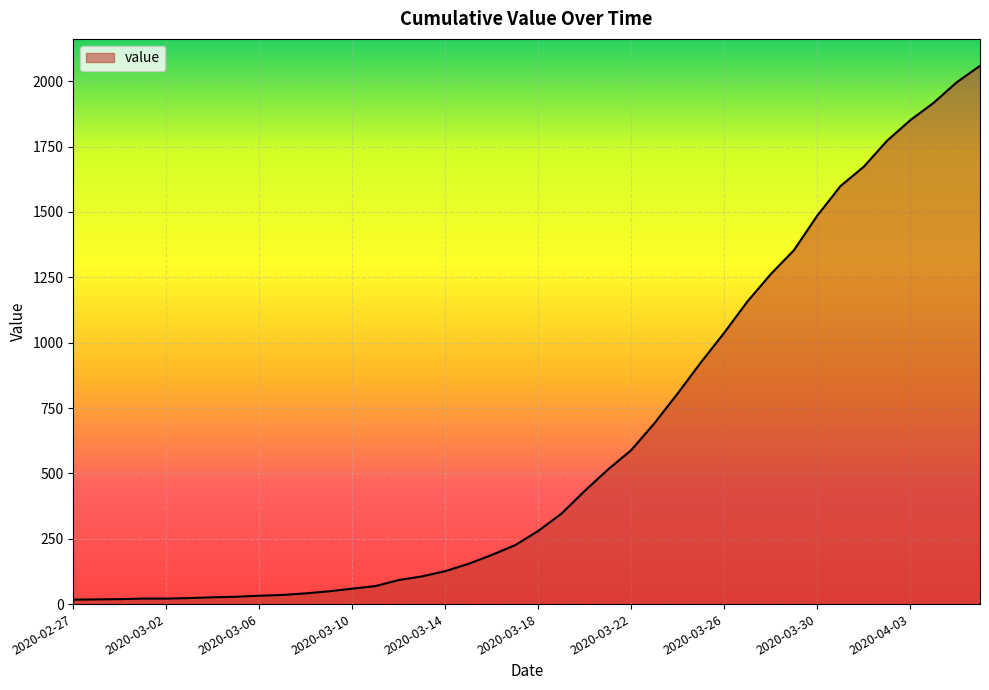

What is the greatest value displayed?

2059